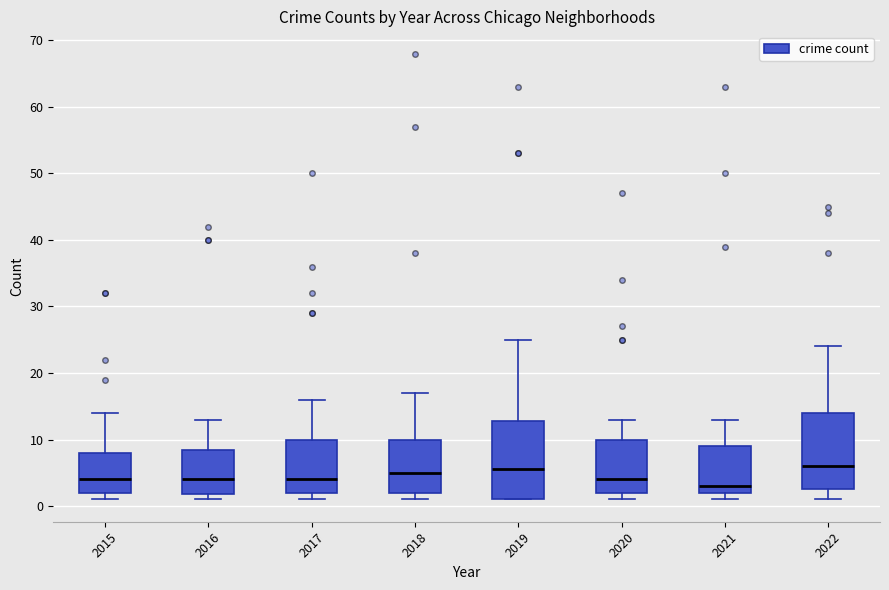

Reading left to right, read every box against the y-axis: the position of its median line, the range the box covers, and the ends of its whiskers. The values are not printed on the chart, so give them approximately, as read against the axis.

2015: median 4, box 2 to 8, whiskers 1 to 14
2016: median 4, box 2 to 9, whiskers 1 to 13
2017: median 4, box 2 to 10, whiskers 1 to 16
2018: median 5, box 2 to 10, whiskers 1 to 17
2019: median 6, box 1 to 13, whiskers 1 to 25
2020: median 4, box 2 to 10, whiskers 1 to 13
2021: median 3, box 2 to 9, whiskers 1 to 13
2022: median 6, box 3 to 14, whiskers 1 to 24